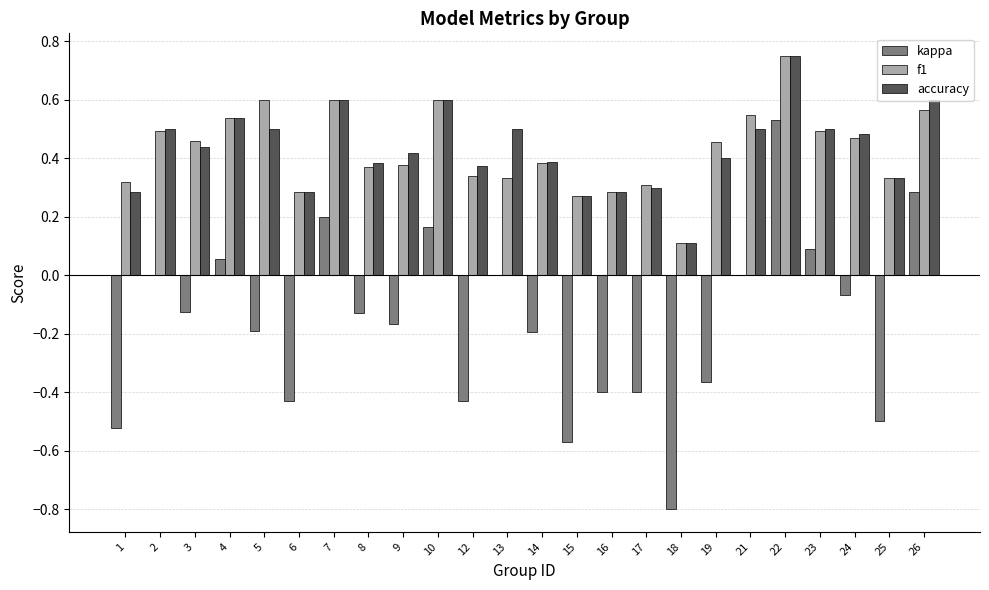

Which series changed the most between 4 and 13?

f1